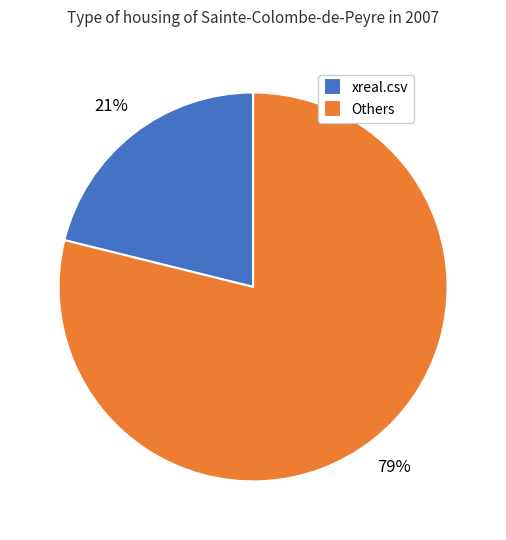

Combined, do Others and xreal.csv account for over 50%?

Yes